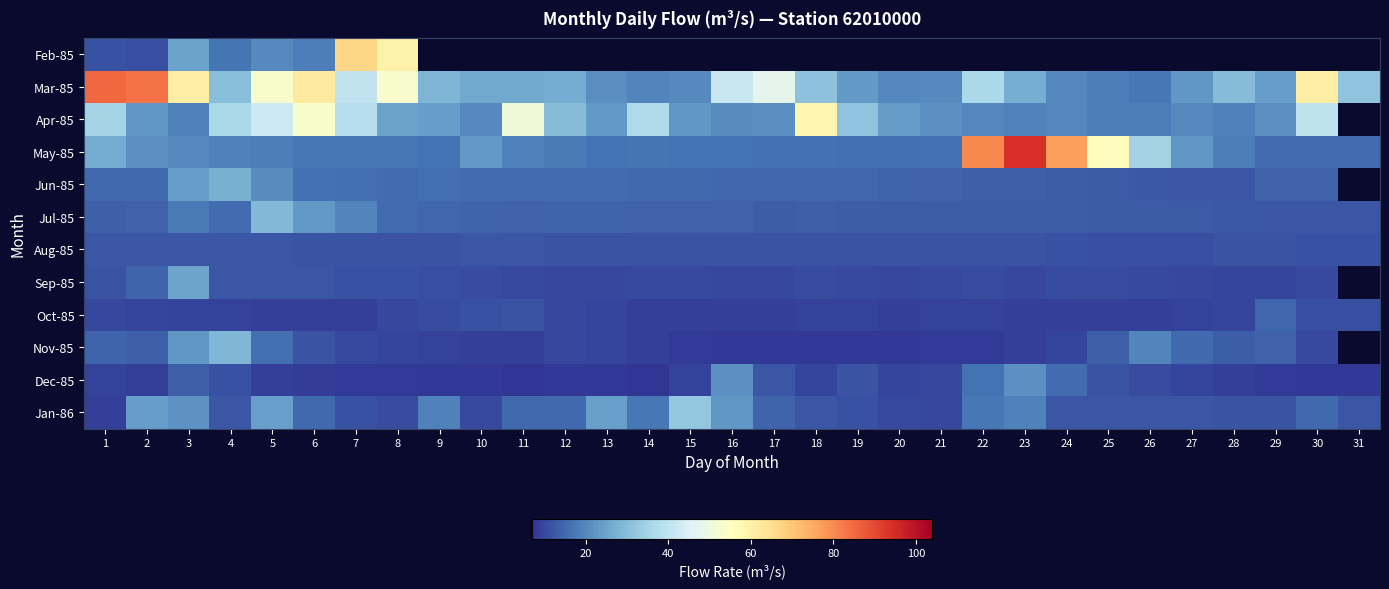

What is the lowest value of the Dec-85 series?

7.3